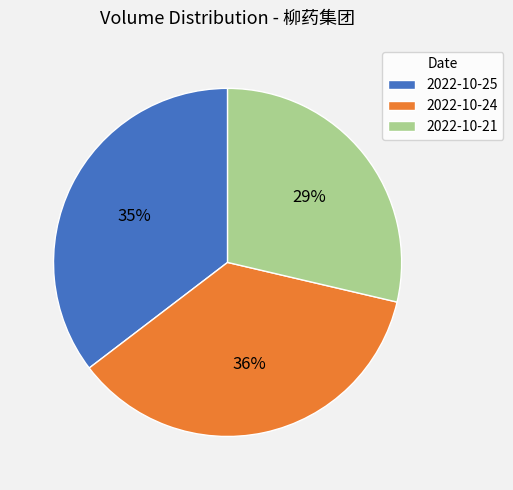

To the nearest percent, what is the average slice percentage?

33%